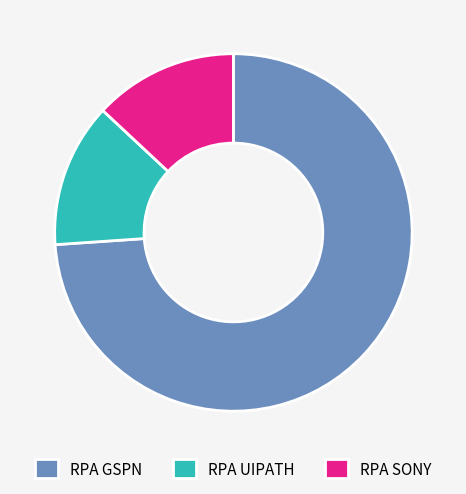

Approximately how many times larger is the value at RPA UIPATH compared to RPA SONY?

1.0